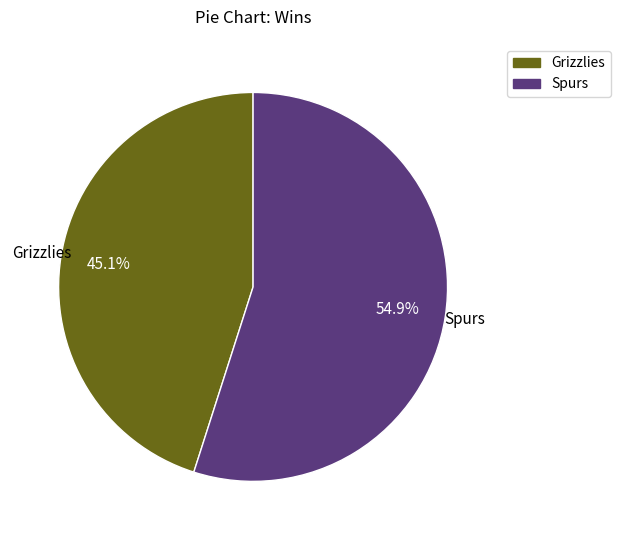

Count the number of slices in the pie.

2